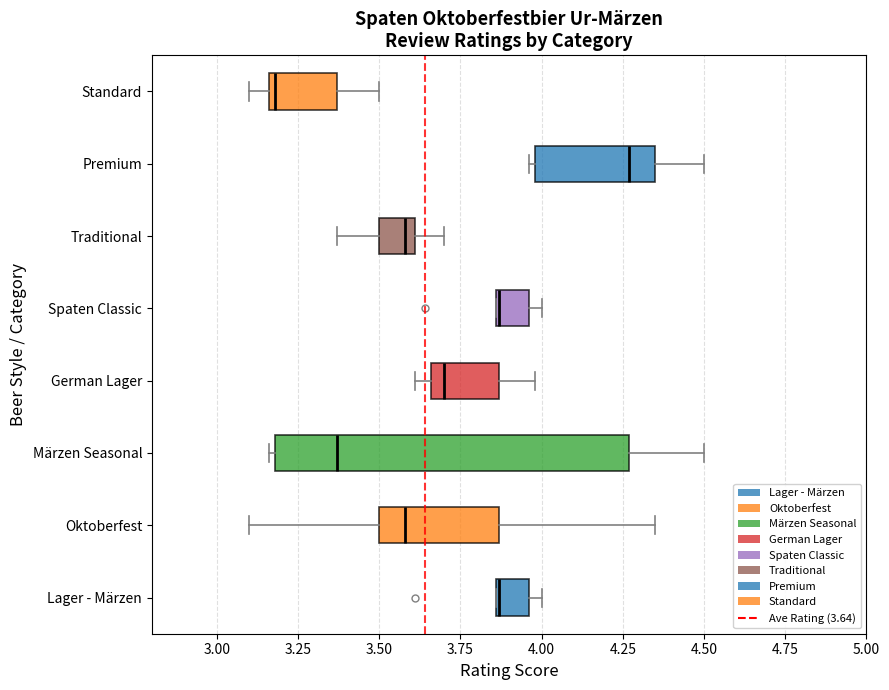

Which box has the furthest to the left median line?

Standard